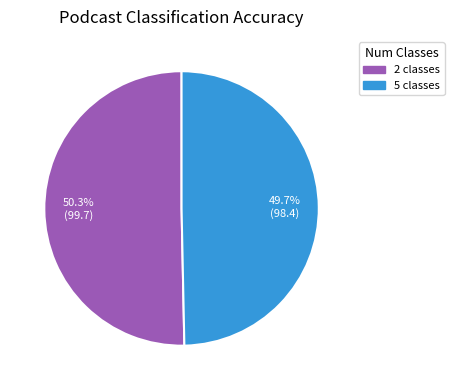

Which category has the smallest portion of the pie?

5 classes